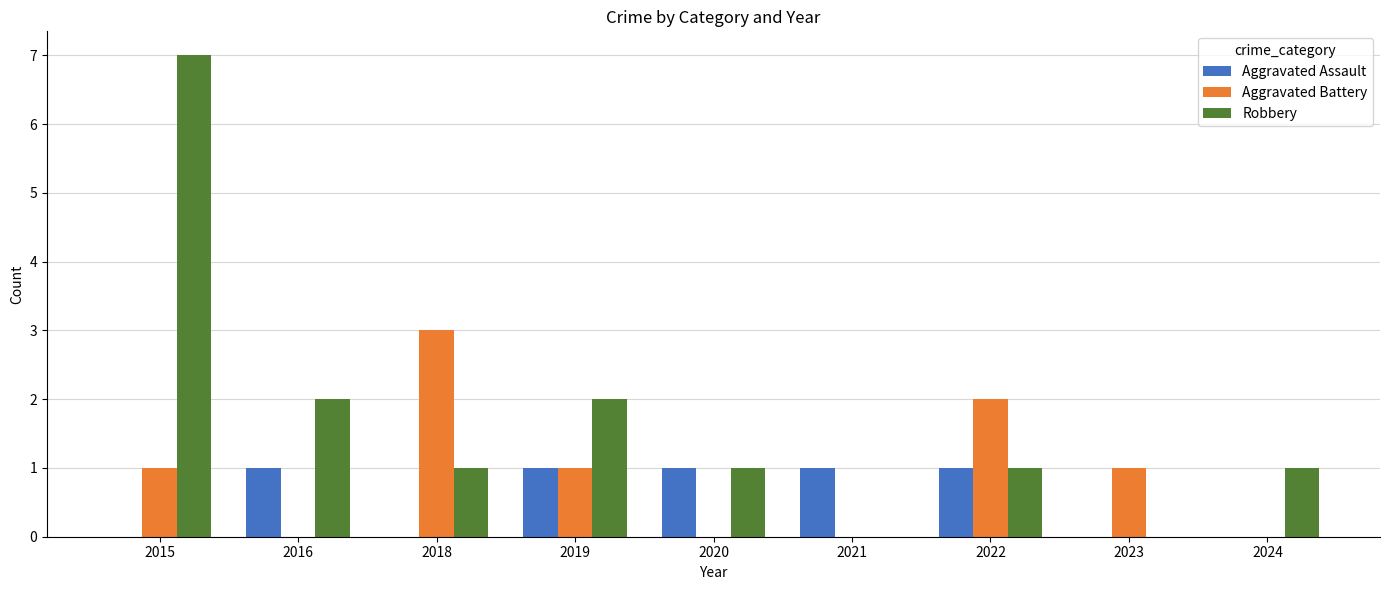

The value of Aggravated Assault at 2018 is 0. True or false?

True